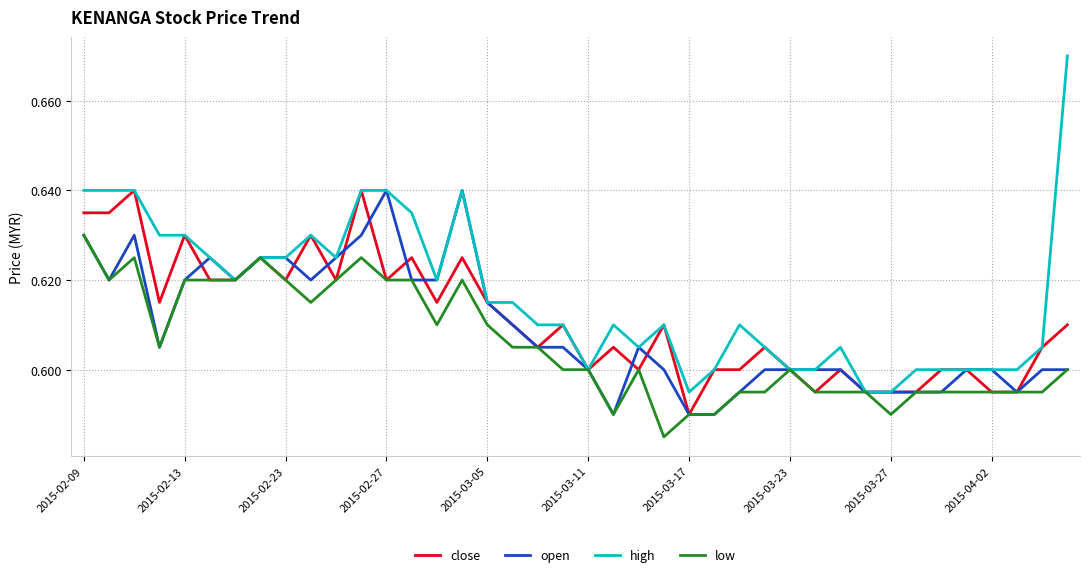

Which series has the largest range (max minus min)?

high